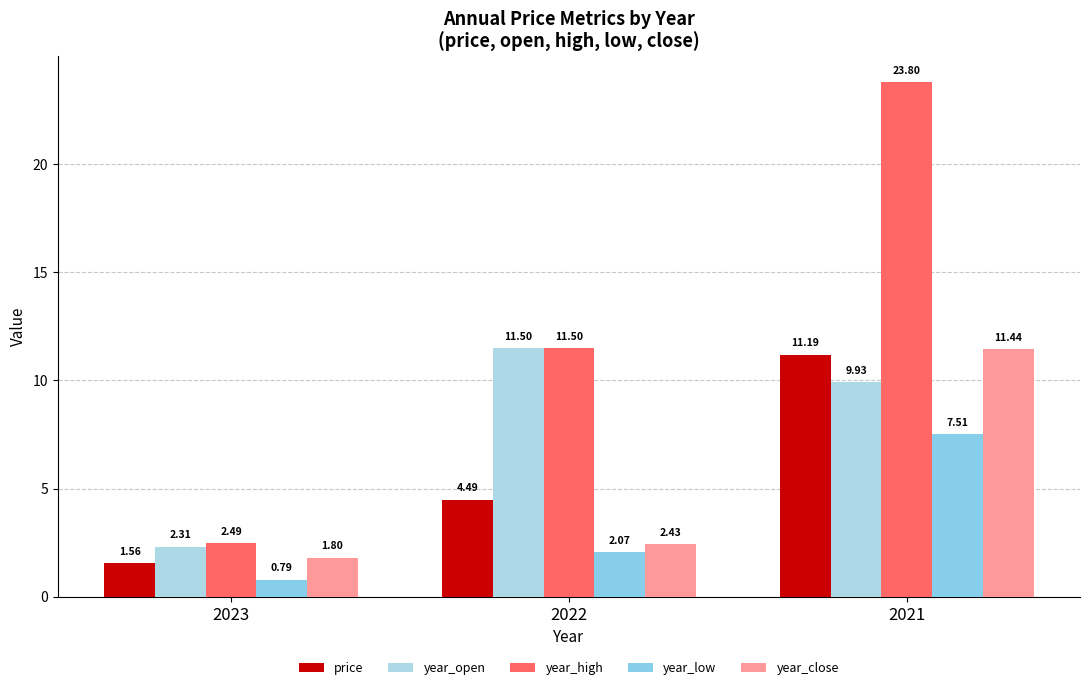

Between 2023 and 2022, which is larger?

2022